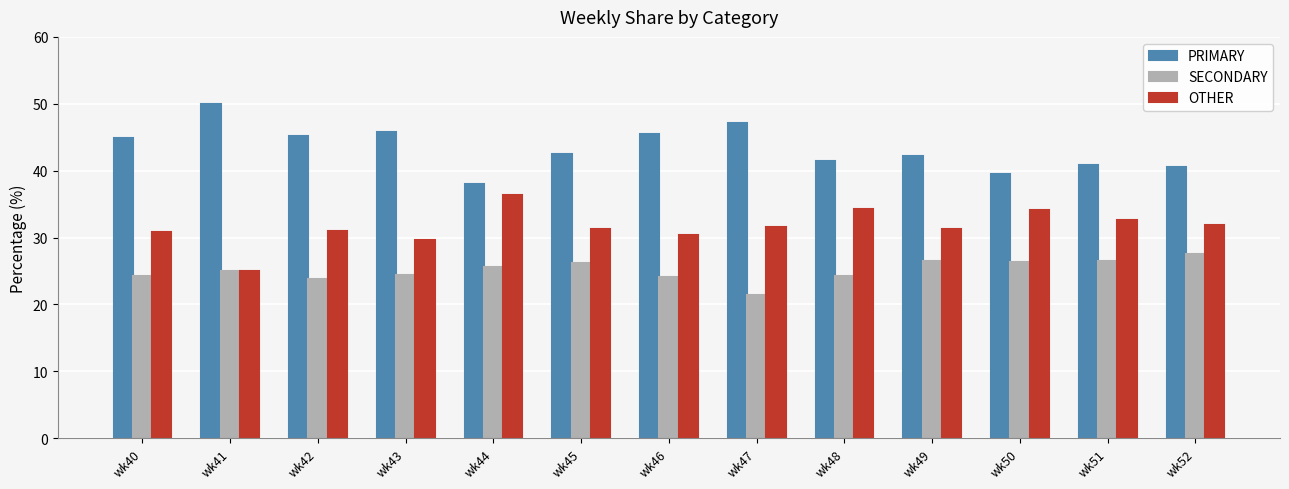

What is the spread (max minus min) of values at wk43?

21.4